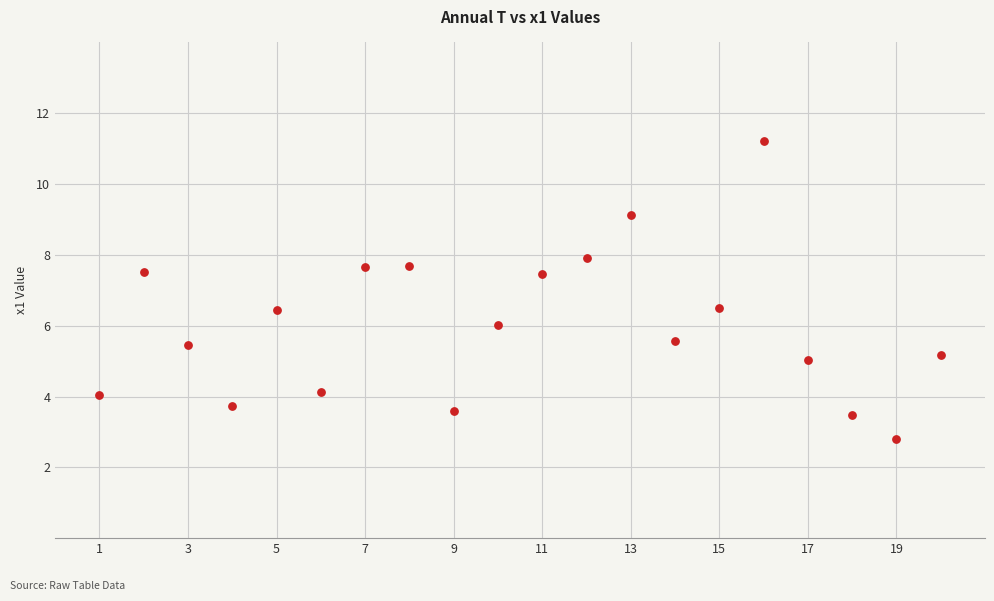

What is the range of Y values (max minus min)?

8.4